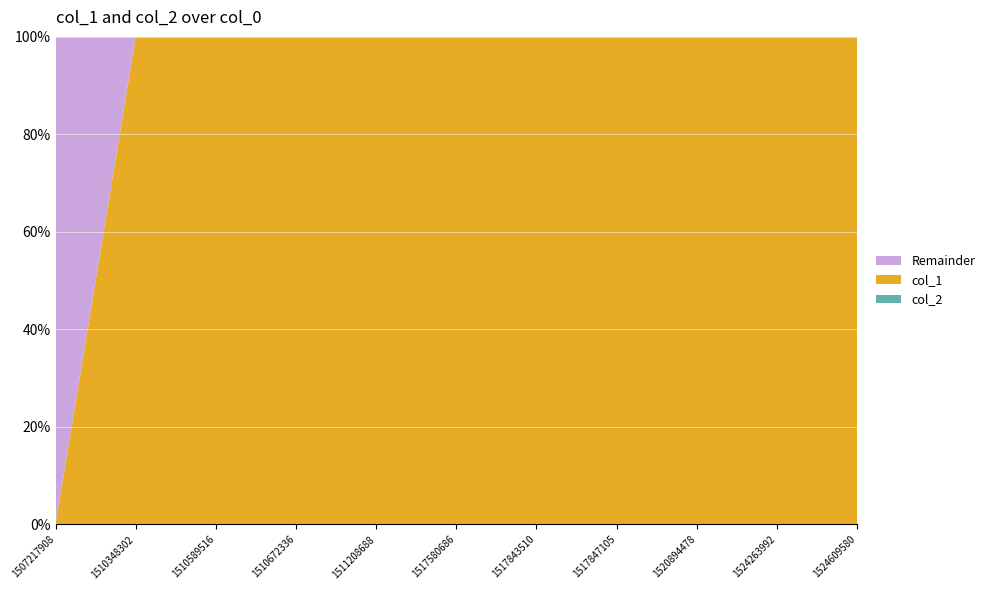

Reading right to left, transcribe all the data shown in this chart.

col_1: 1524609580=38	1524263992=40	1520894478=55	1517847105=65	1517843510=64	1517580686=62	1511208688=65	1510672336=64	1510589516=63	1510348302=62	1507217908=0
col_2: 1524609580=0	1524263992=0	1520894478=0	1517847105=0	1517843510=0	1517580686=0	1511208688=0	1510672336=0	1510589516=0	1510348302=0	1507217908=0